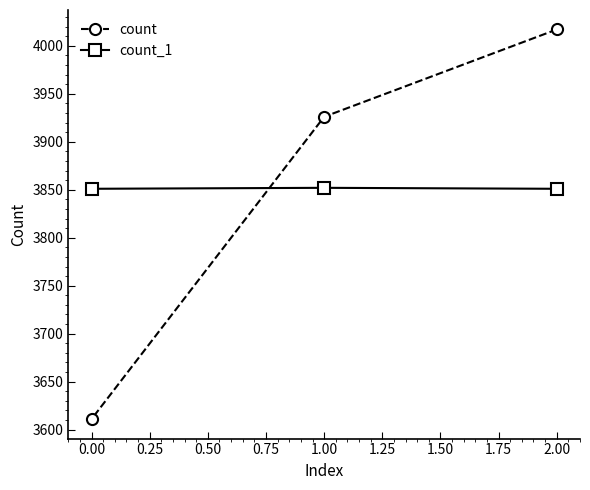

List the series in order of their peak value, highest first.

count, count_1